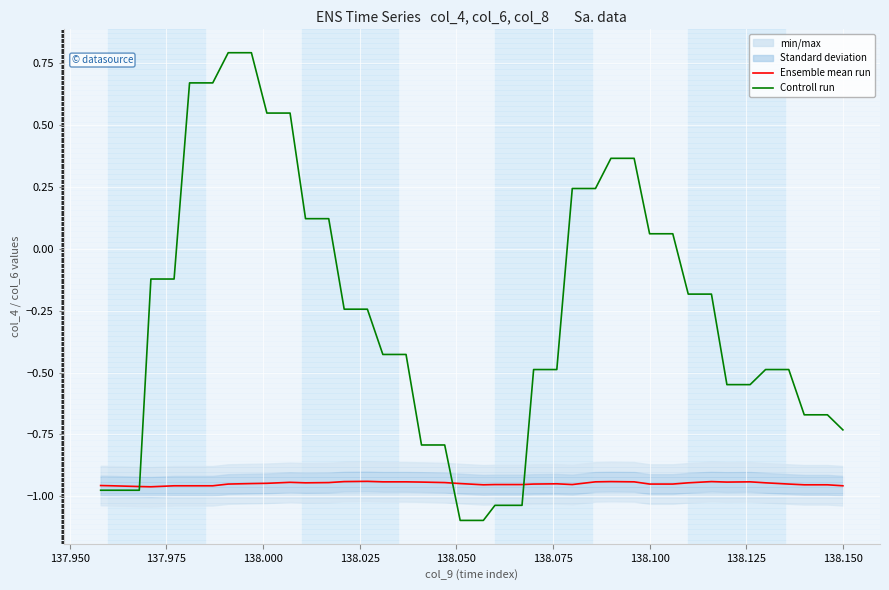

How many times do Controll run and Ensemble mean run cross each other?

3